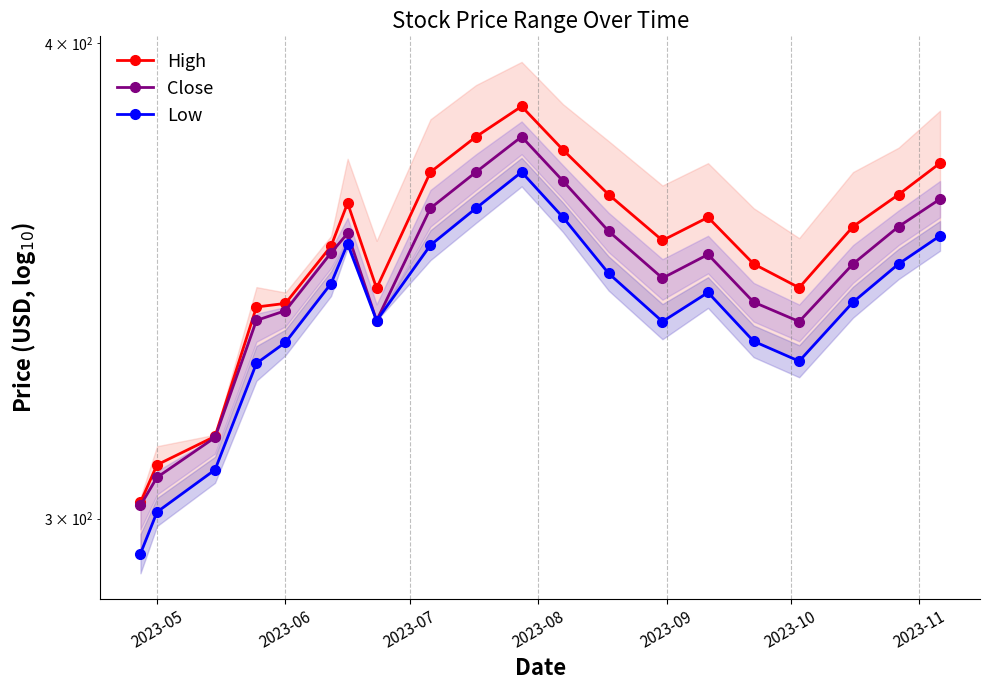

Does the chart have visible grid lines?

Yes